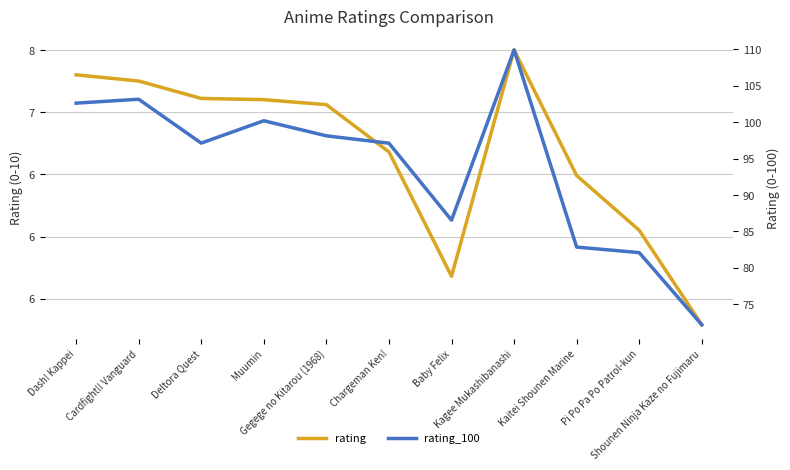

Which has a higher value, Deltora Quest or Dash! Kappei?

Dash! Kappei